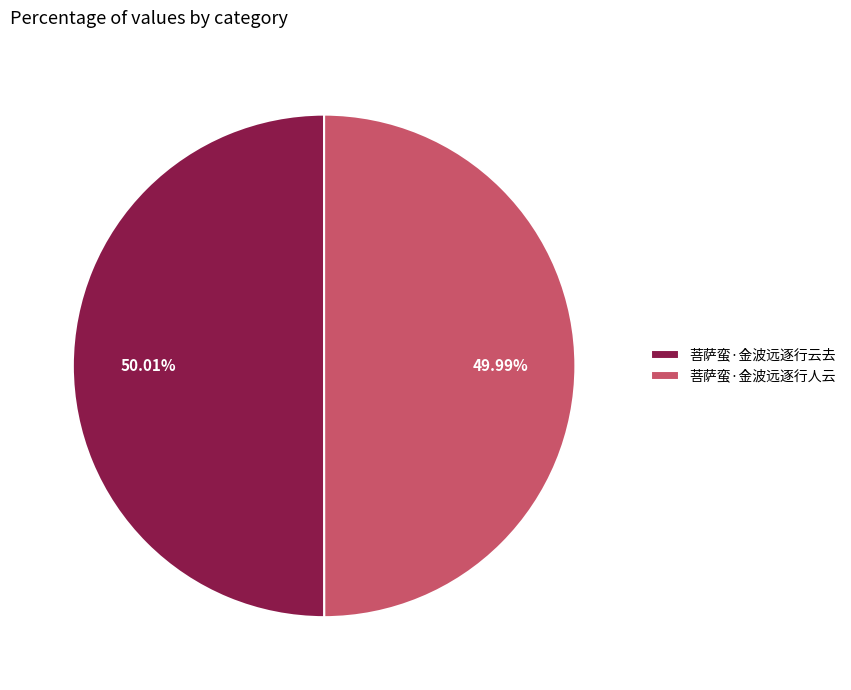

How many slices are in this pie chart?

2